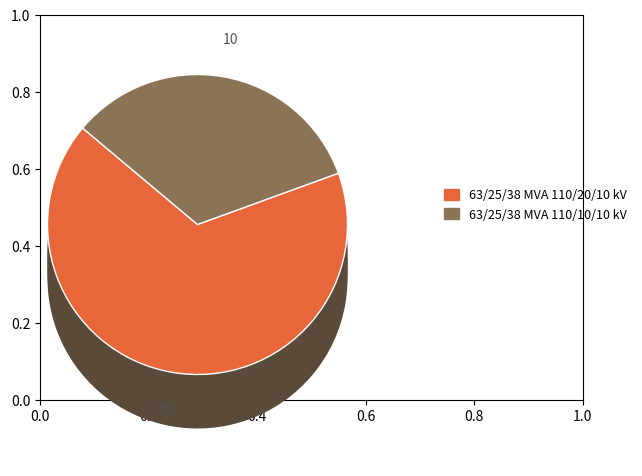

What portion of the pie excludes 63/25/38 MVA 110/20/10 kV?

33.3%